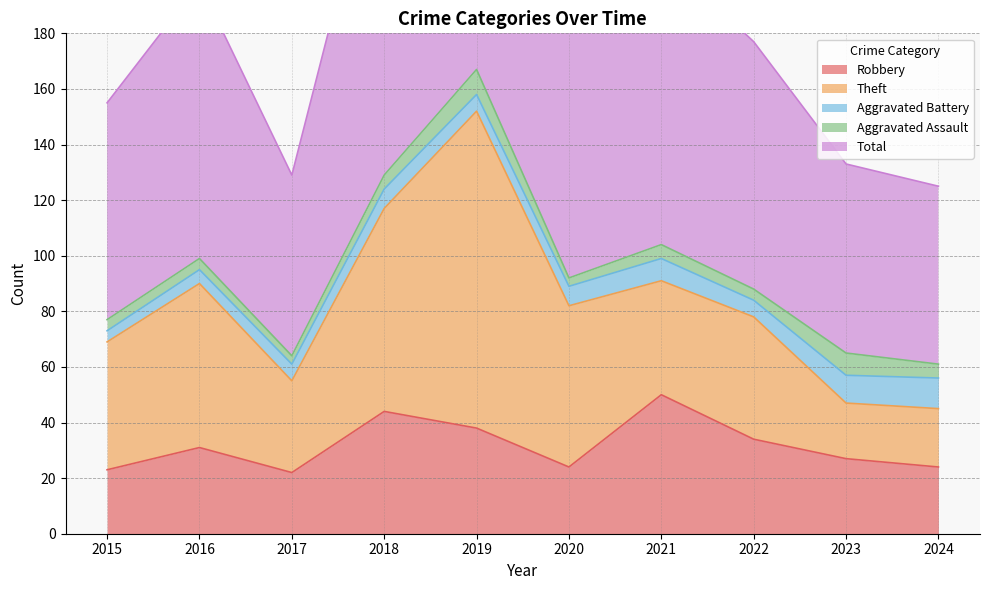

What is the sum of all Aggravated Battery values?

70